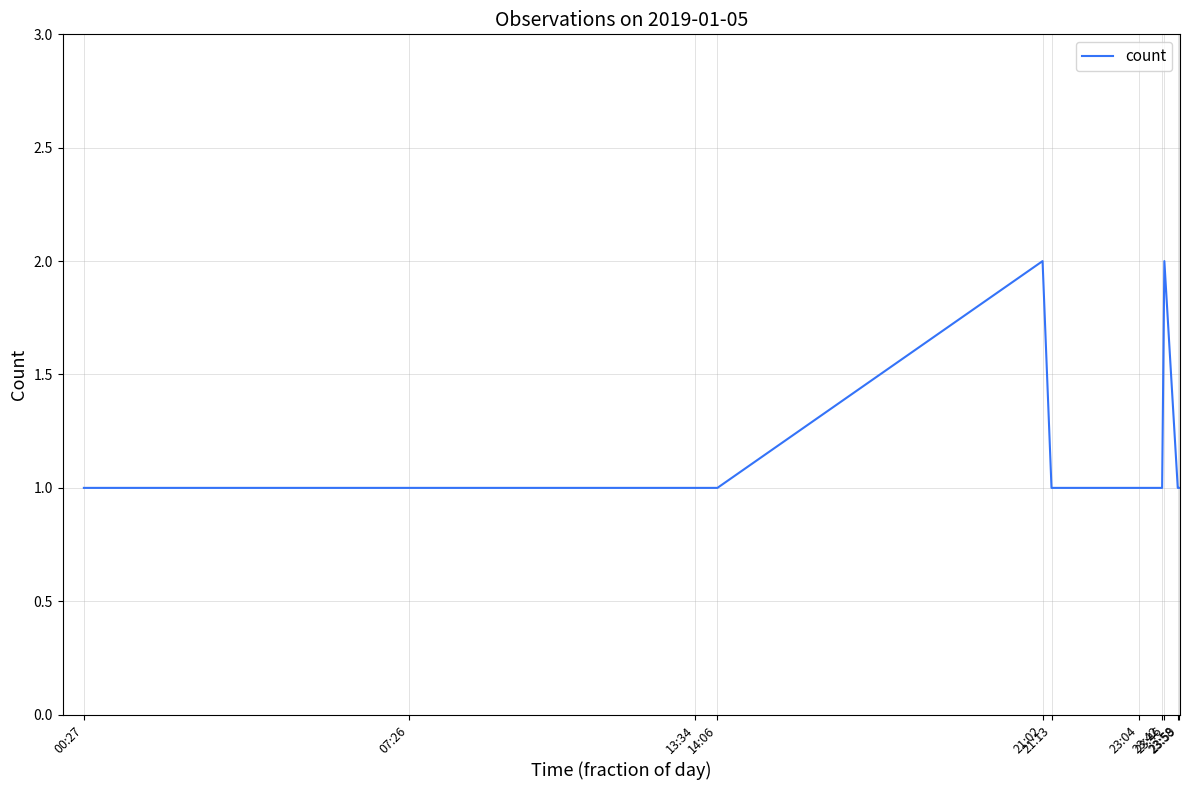

The value at 23:58 is 1. True or false?

True